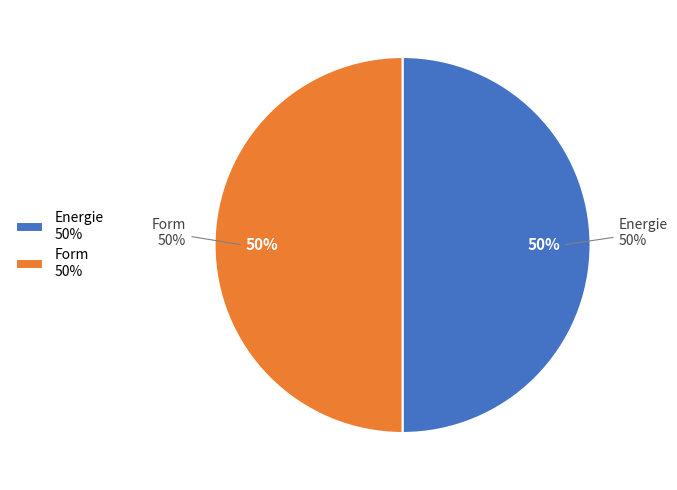

What percentage is the Energie slice, to the nearest percent?

50%